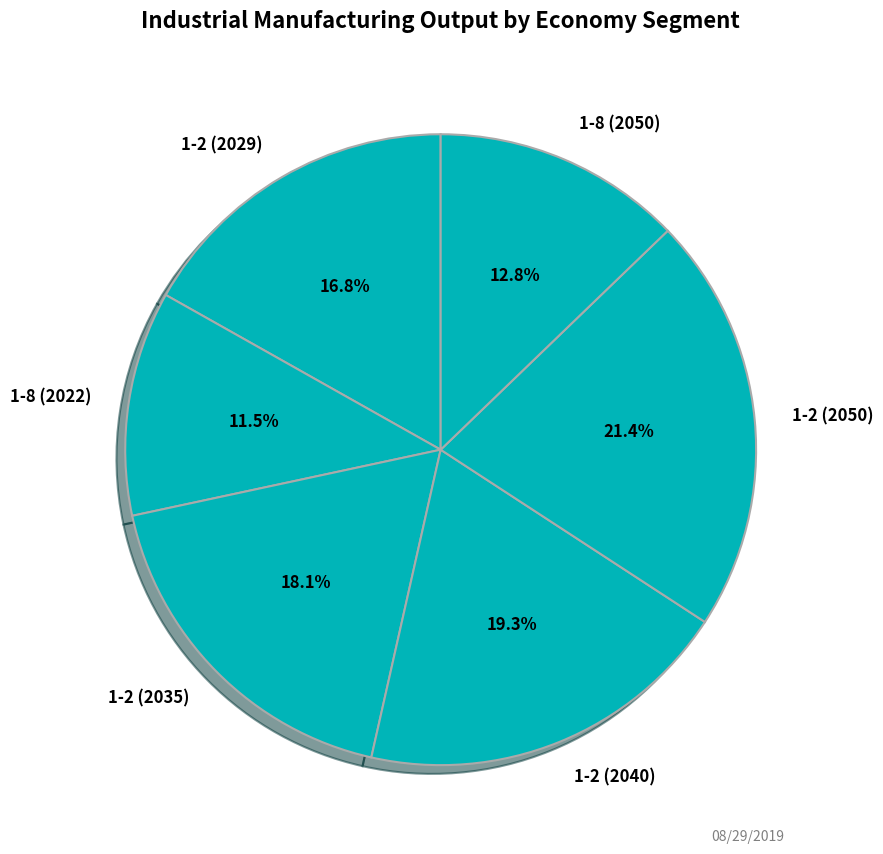

Rank the categories by value from highest to lowest.

1-2 (2050), 1-2 (2040), 1-2 (2035), 1-2 (2029), 1-8 (2050), 1-8 (2022)